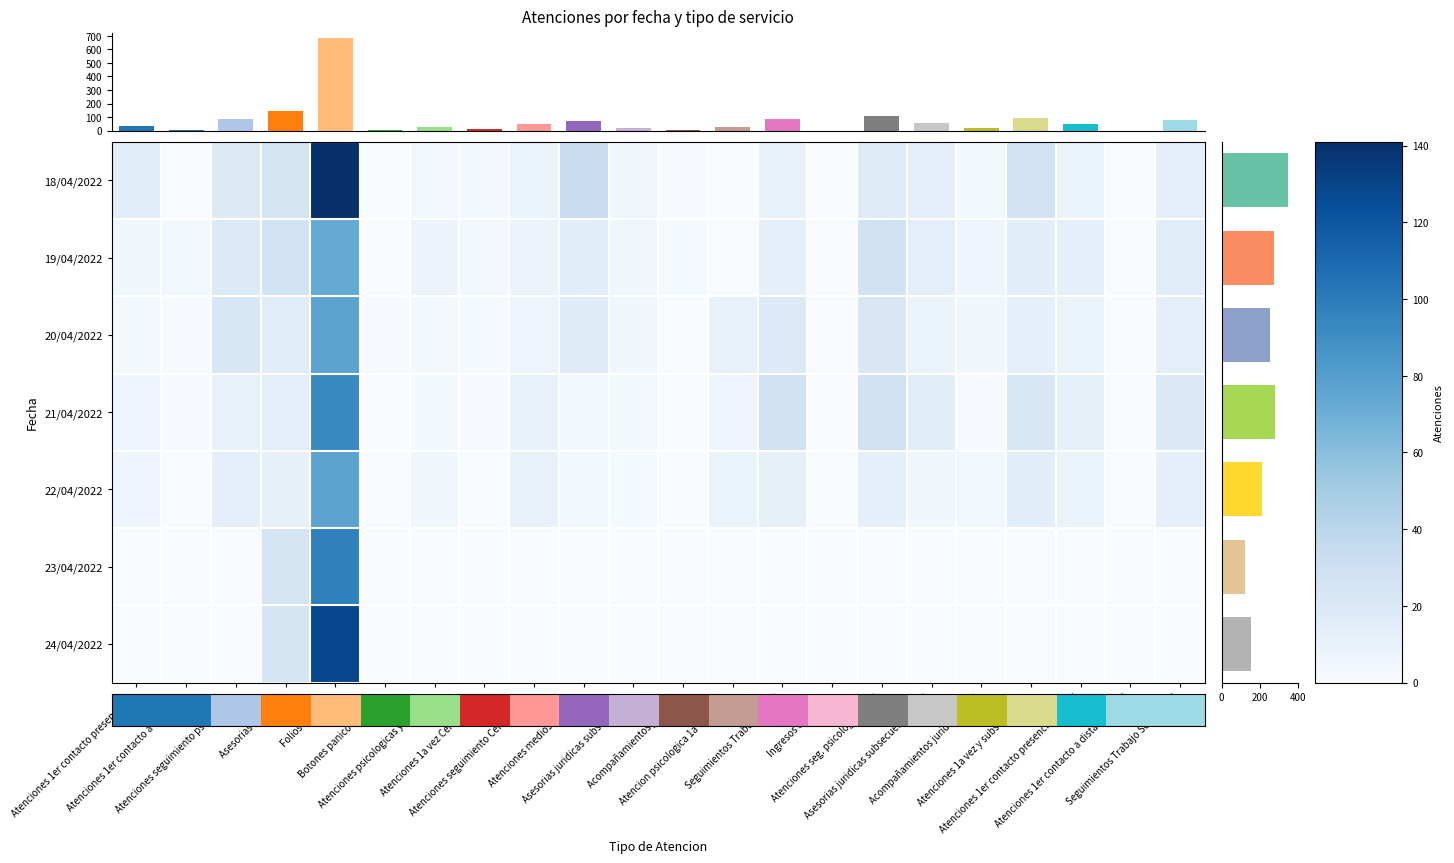

Is it true that 24/04/2022 equals -87 at Atenciones 1er contacto a distancia UAM?

False